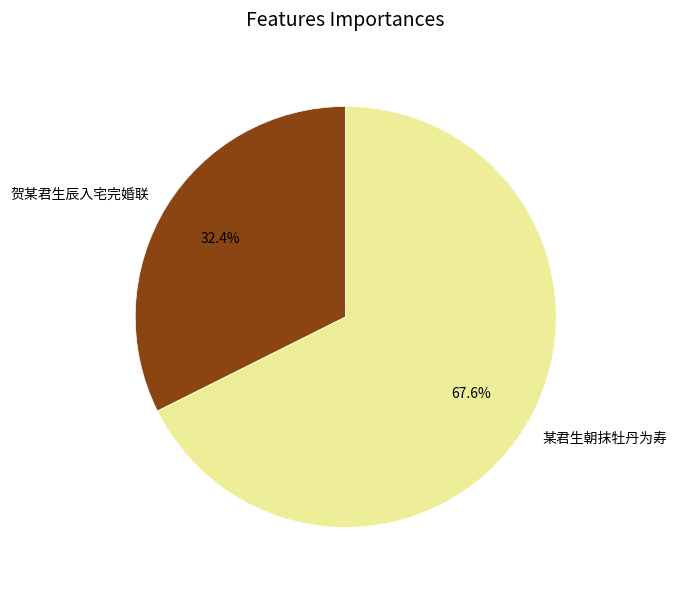

How many slices are in this pie chart?

2